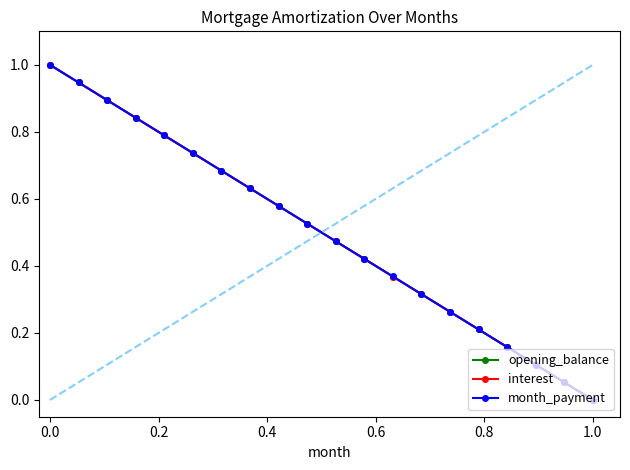

True or false: interest has more than 2 interior local peaks.

False